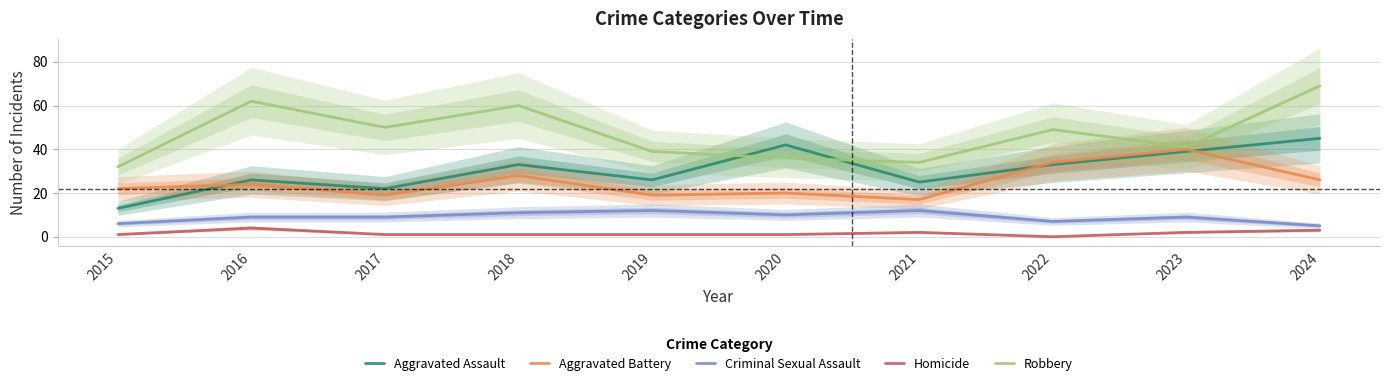

At which label is Criminal Sexual Assault closest to 8?

2016